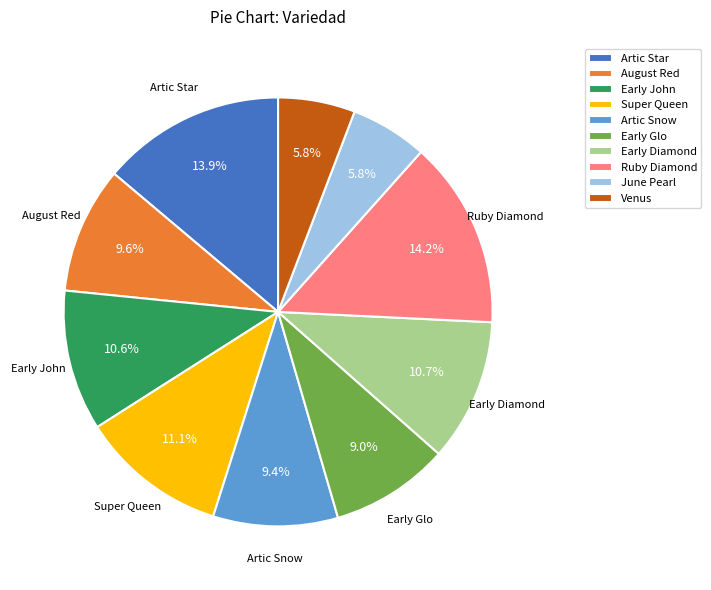

Between Venus and Early John, which is larger?

Early John